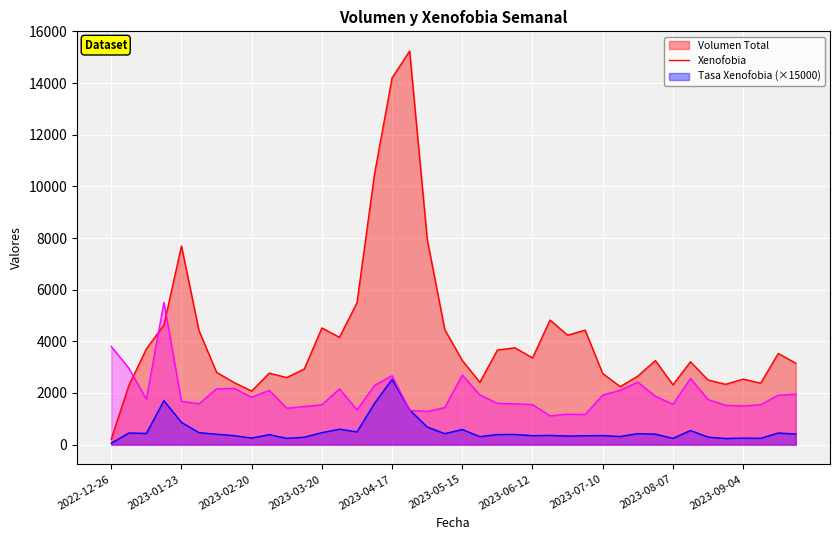

What is the difference between the maximum and minimum values in the Volumen Total series?

15027.0